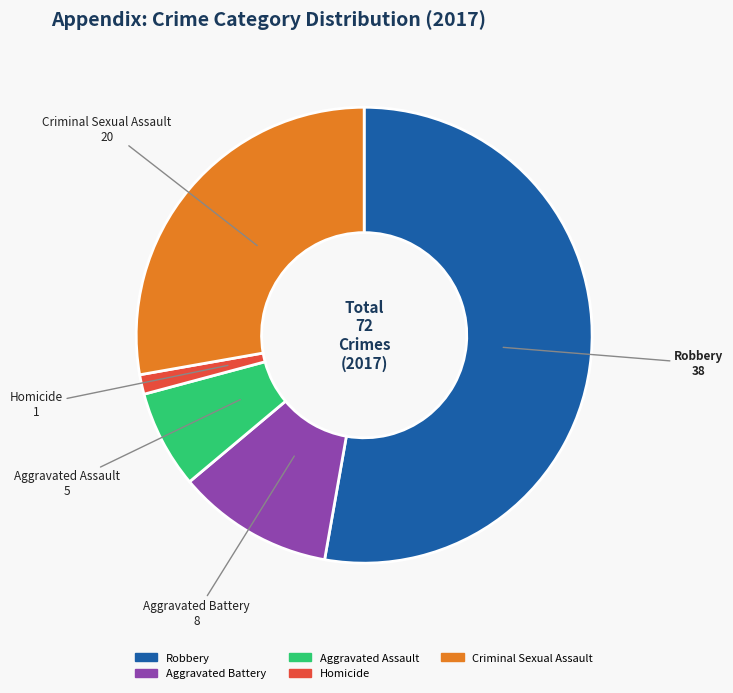

What is the majority slice?

Robbery